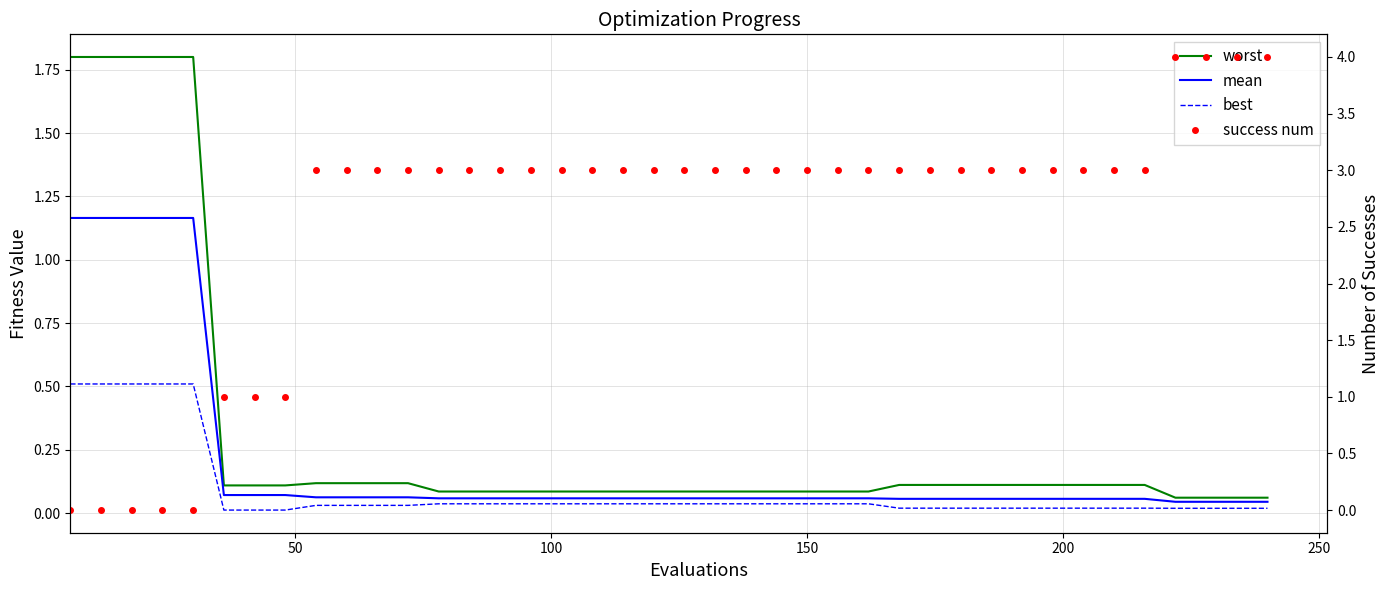

What are all the series names shown in the legend?

worst, mean, best, success num